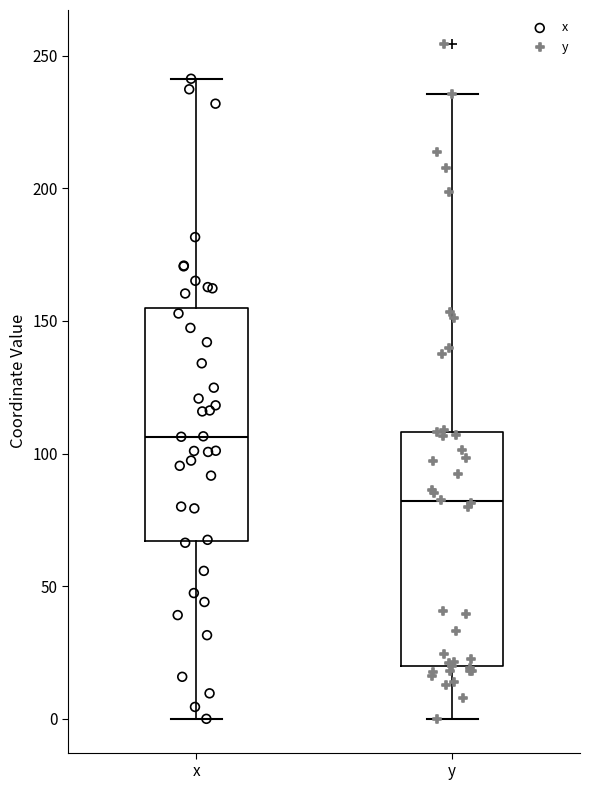

Where does the lower whisker of the box for x end on the y-axis? The values are not printed on the chart, so give them approximately, as read against the axis.

0